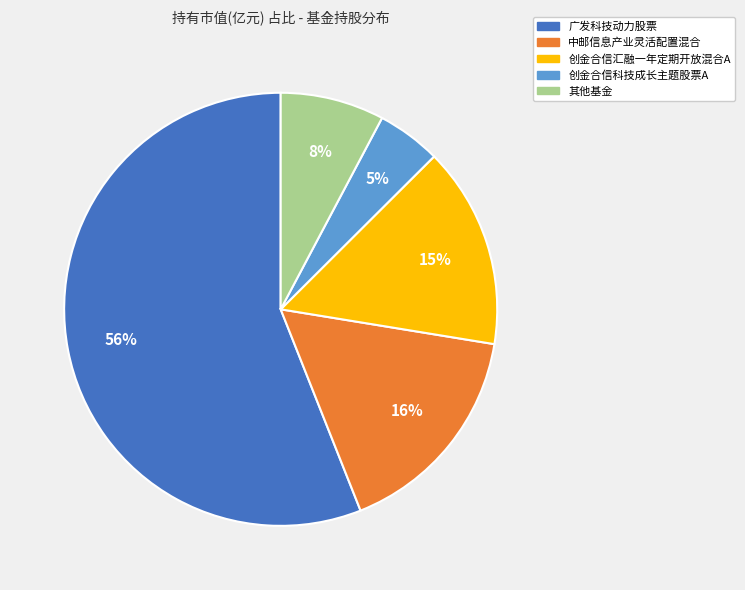

To the nearest percent, what is the difference between the largest and smallest slice percentages?

51%